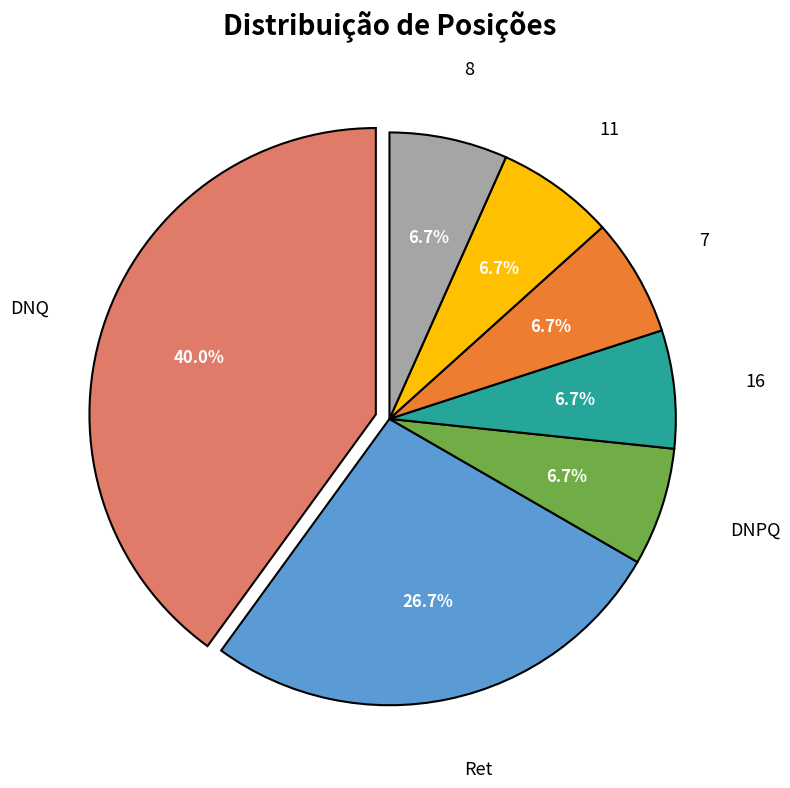

Is there a majority slice in this chart?

No